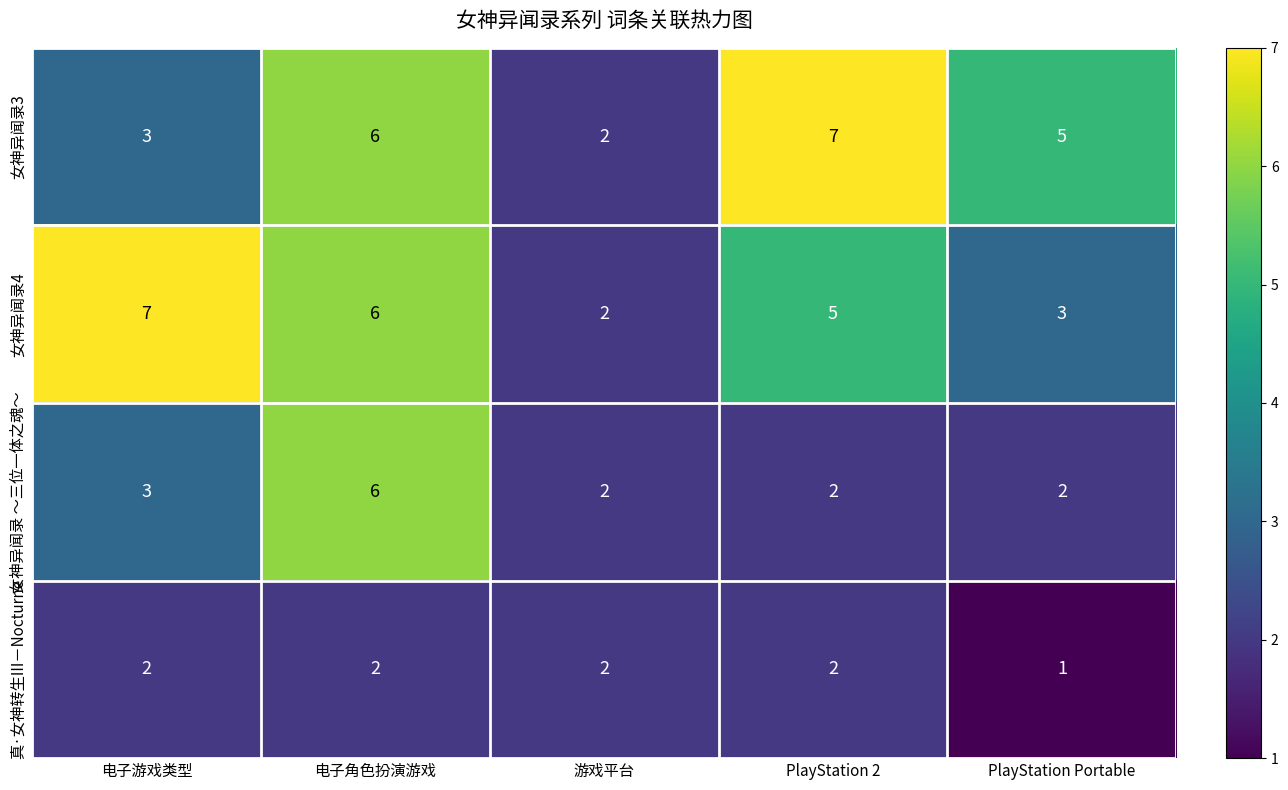

What is the spread (max minus min) of values at PlayStation Portable?

4